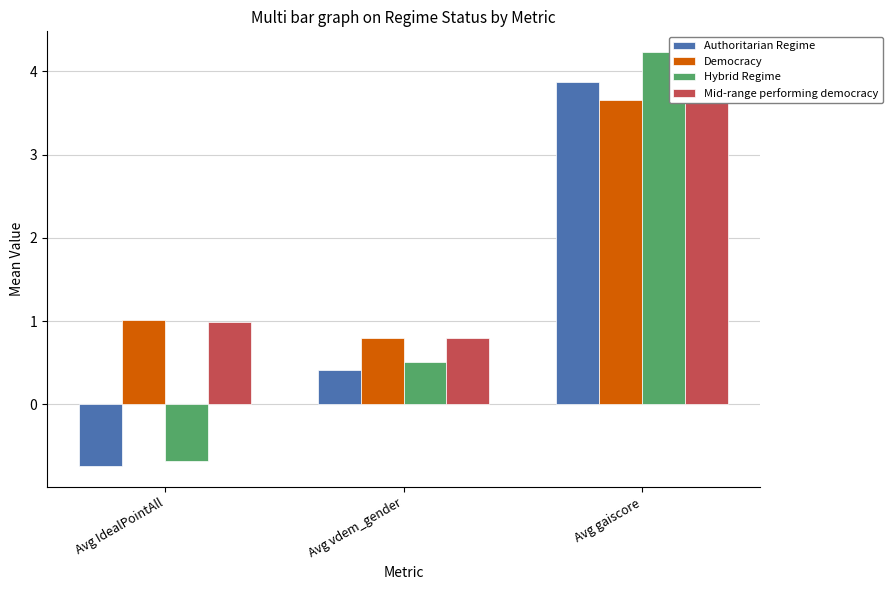

What value does the Mid-range performing democracy series have at Avg gaiscore?

3.7